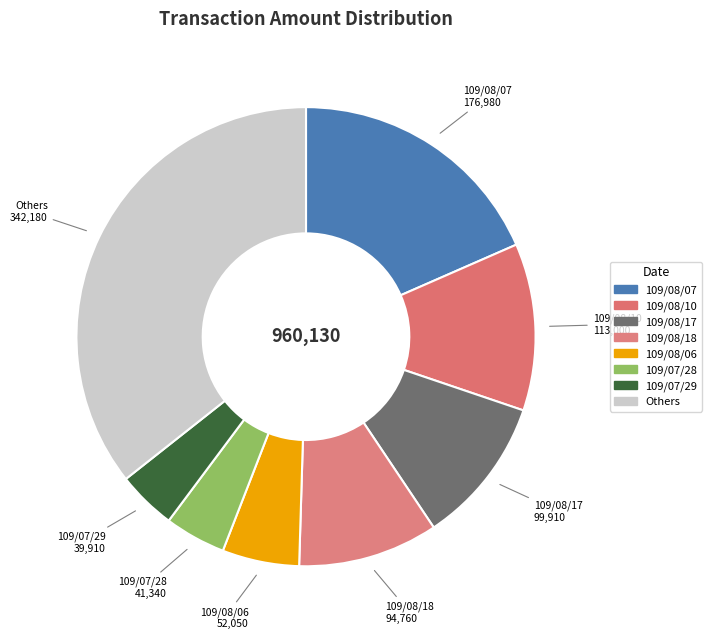

Is there any slice that represents more than half of the pie?

No